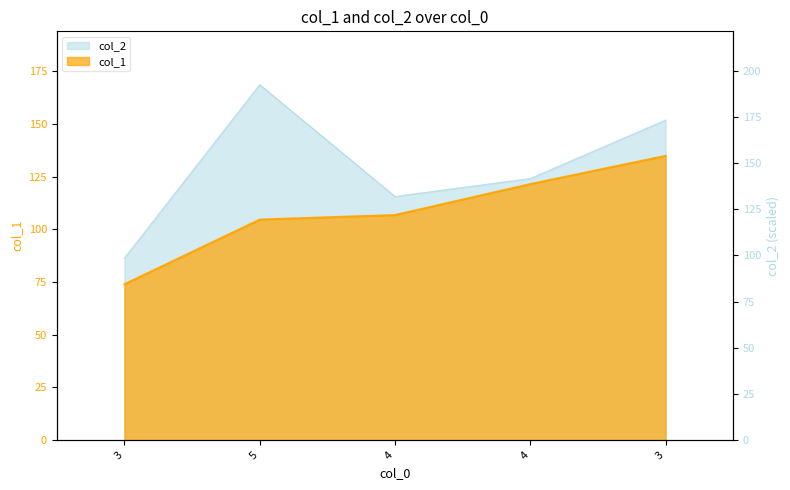

What is the difference between the values at 5 and 4?

53.0